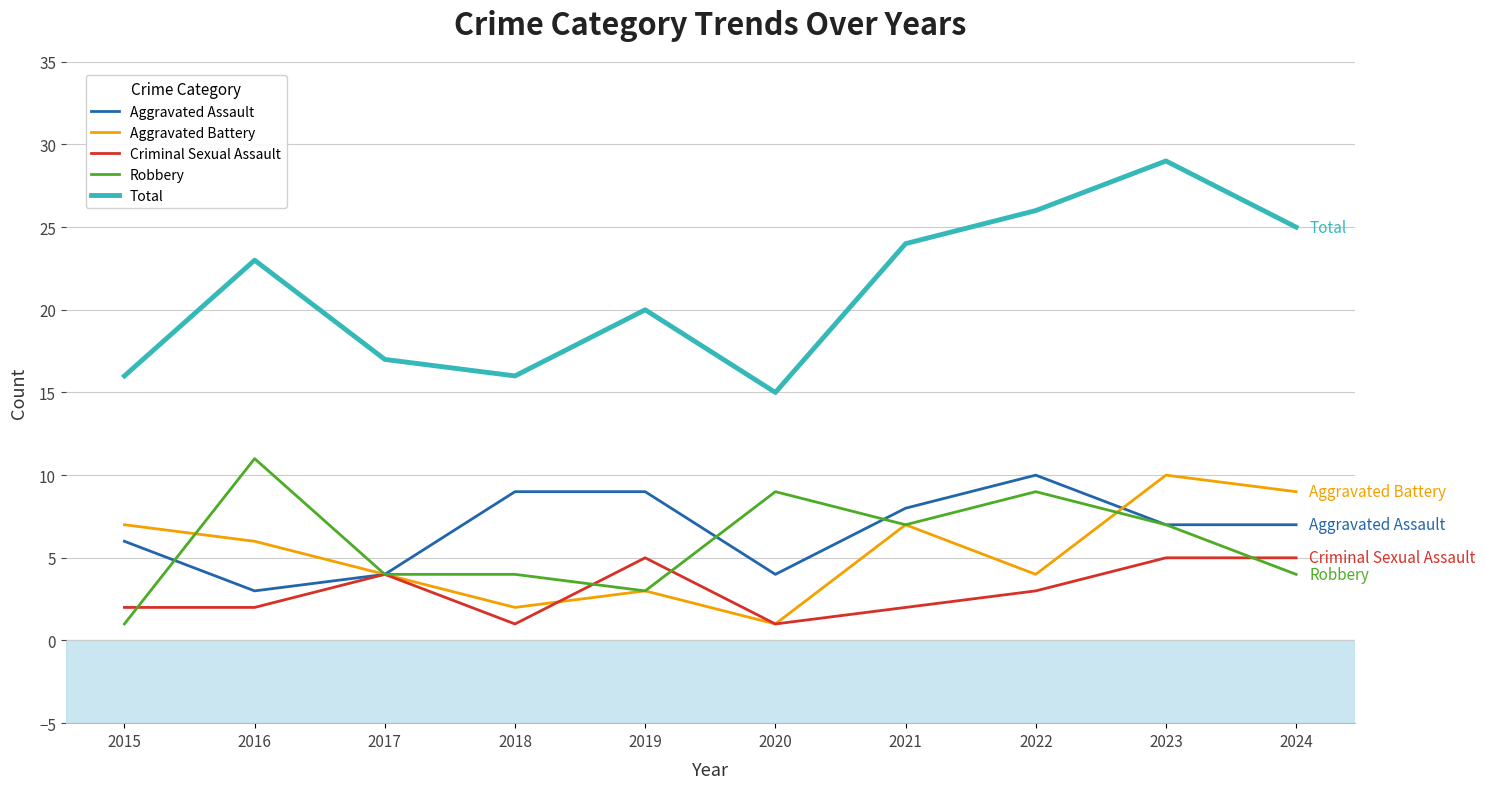

Which series changed the most between 2020 and 2023?

Total